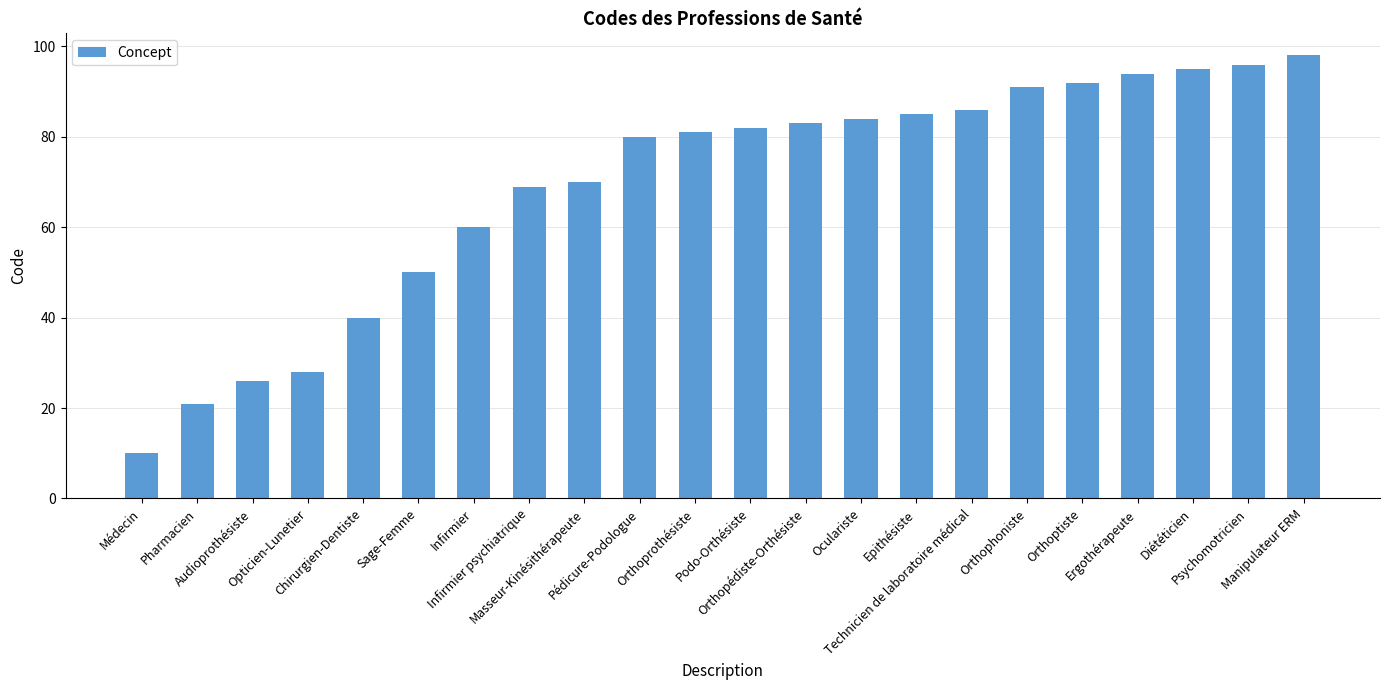

What value does the data have at Orthoptiste, to the nearest 5?

90